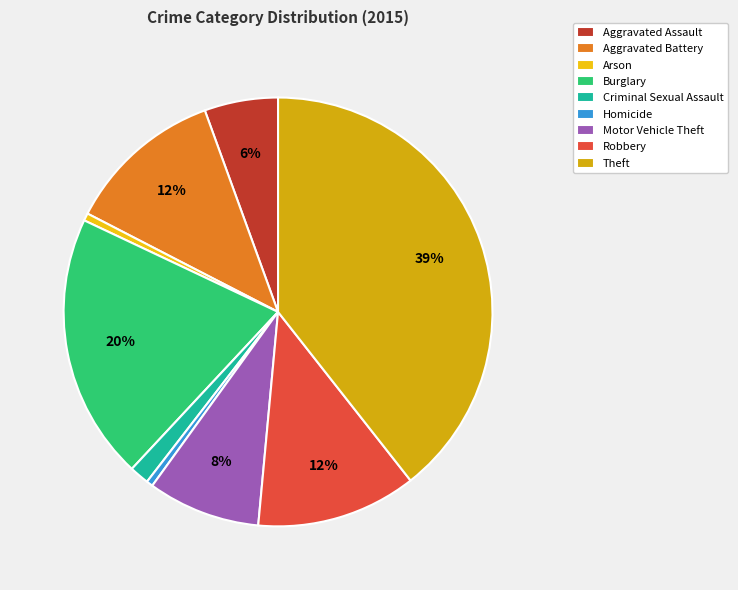

Does Robbery represent more than half of the total?

No